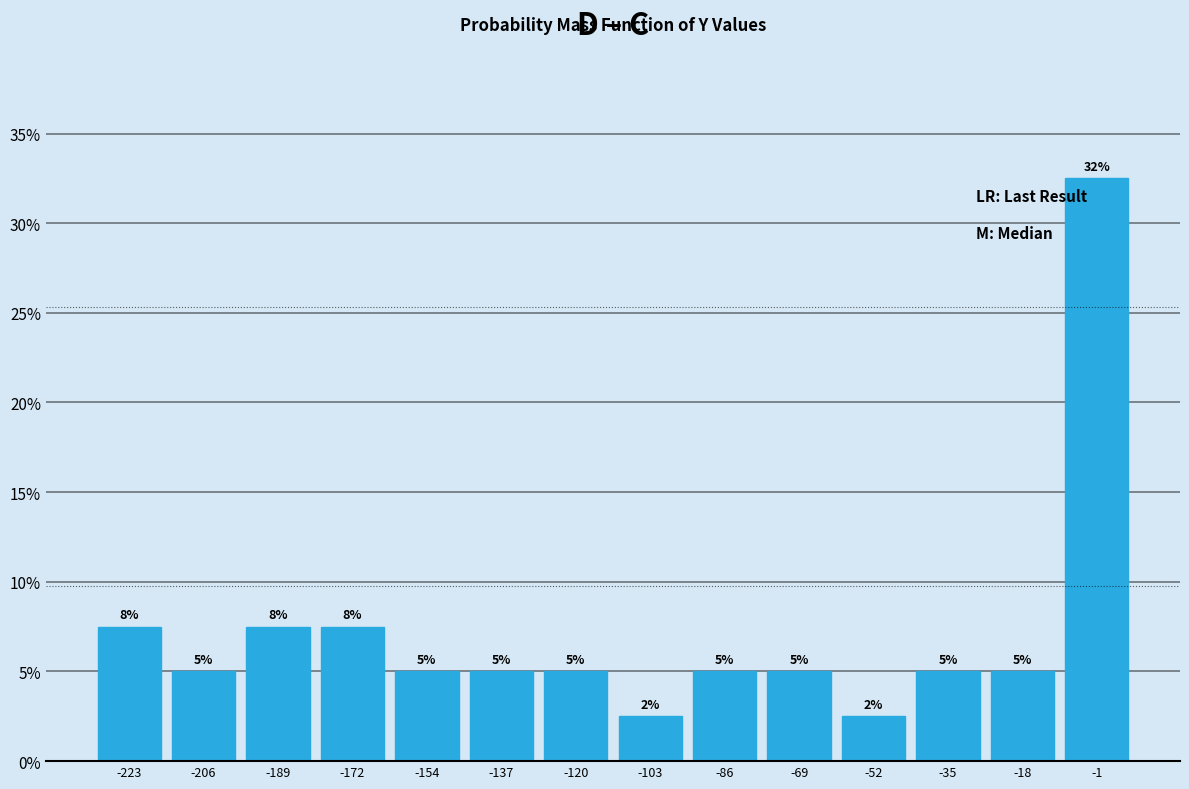

Which range on the x-axis has the tallest bar?

-10 to 8